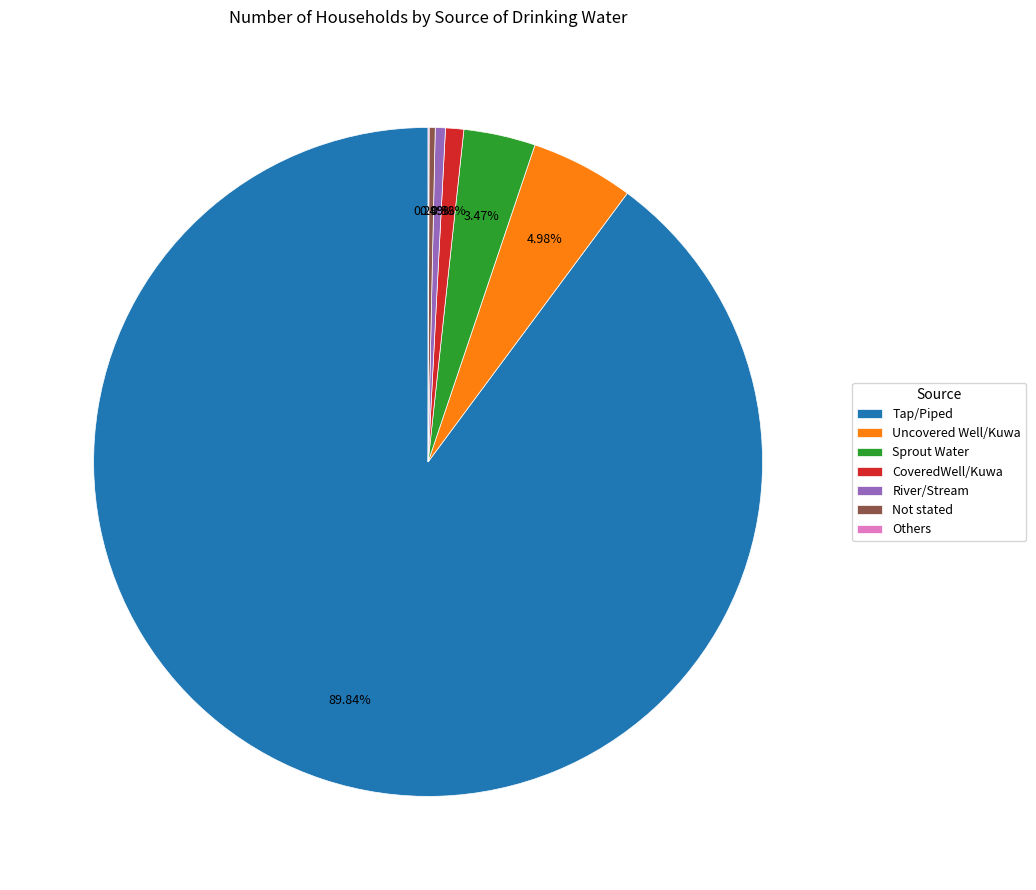

Is it true that Uncovered Well/Kuwa is 5% of the pie?

True